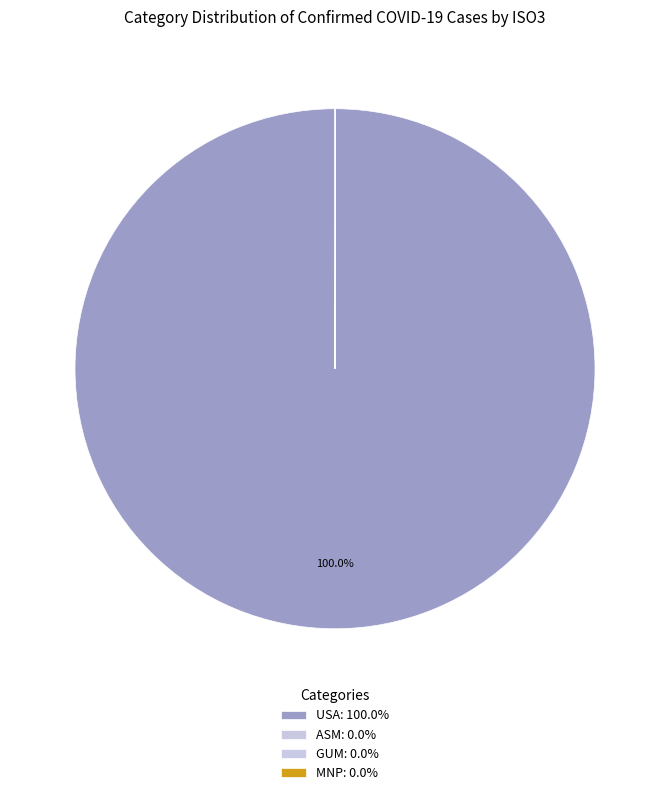

True or false: GUM accounts for 0% of the total.

True